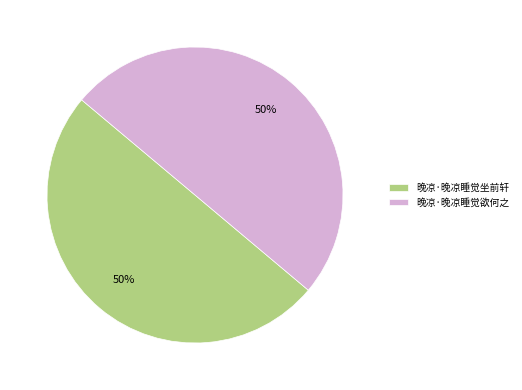

What is the ratio of the value at 晚凉·晚凉睡觉坐前轩 to the value at 晚凉·晚凉睡觉欲何之?

1.0